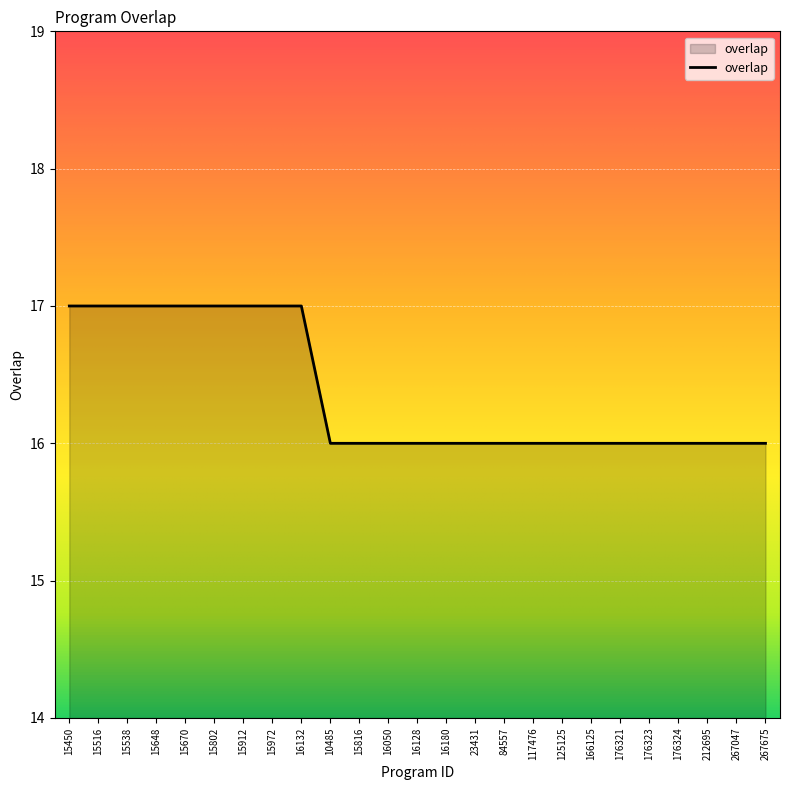

How many values are between 16 and 17?

25